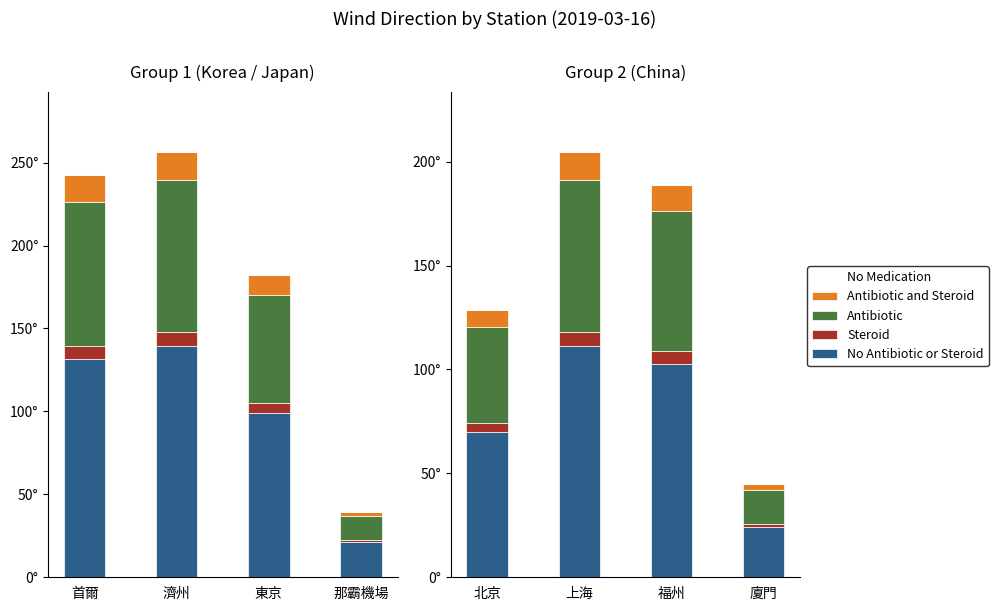

Is it true that Antibiotic equals 16.1 at 廈門?

True